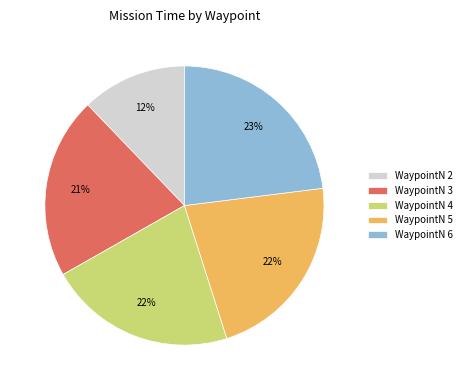

Count the number of slices in the pie.

5